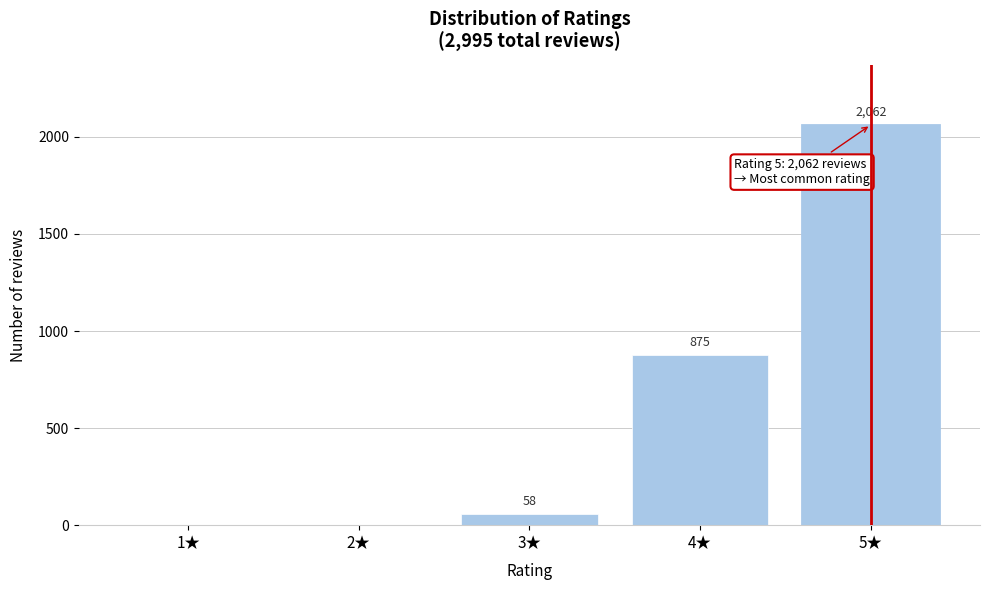

Reading left to right, extract all data points from this chart.

1★=0	2★=0	3★=58	4★=875	5★=2062